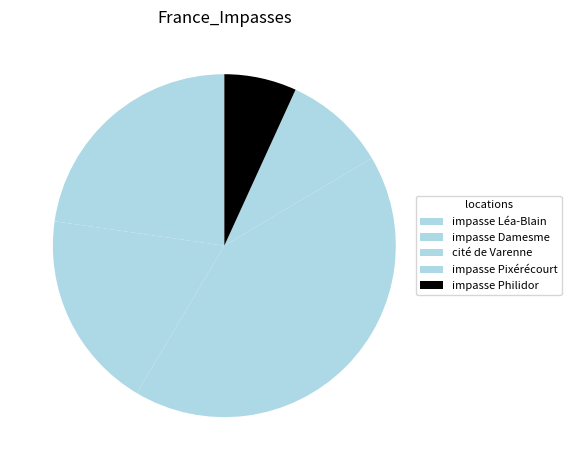

Count the number of slices in the pie.

5